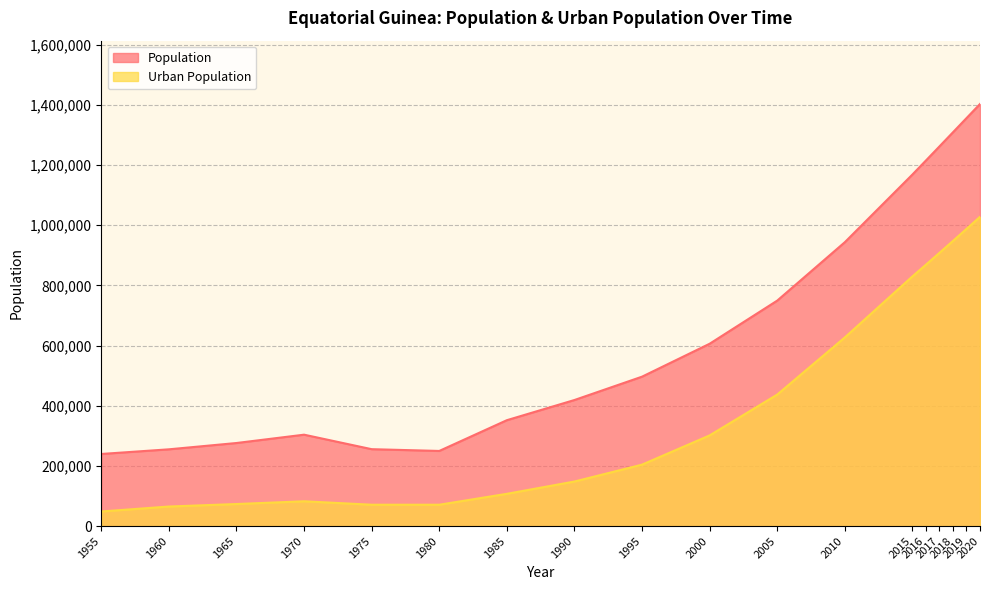

How many data points in Urban Population are less than 301586?

9